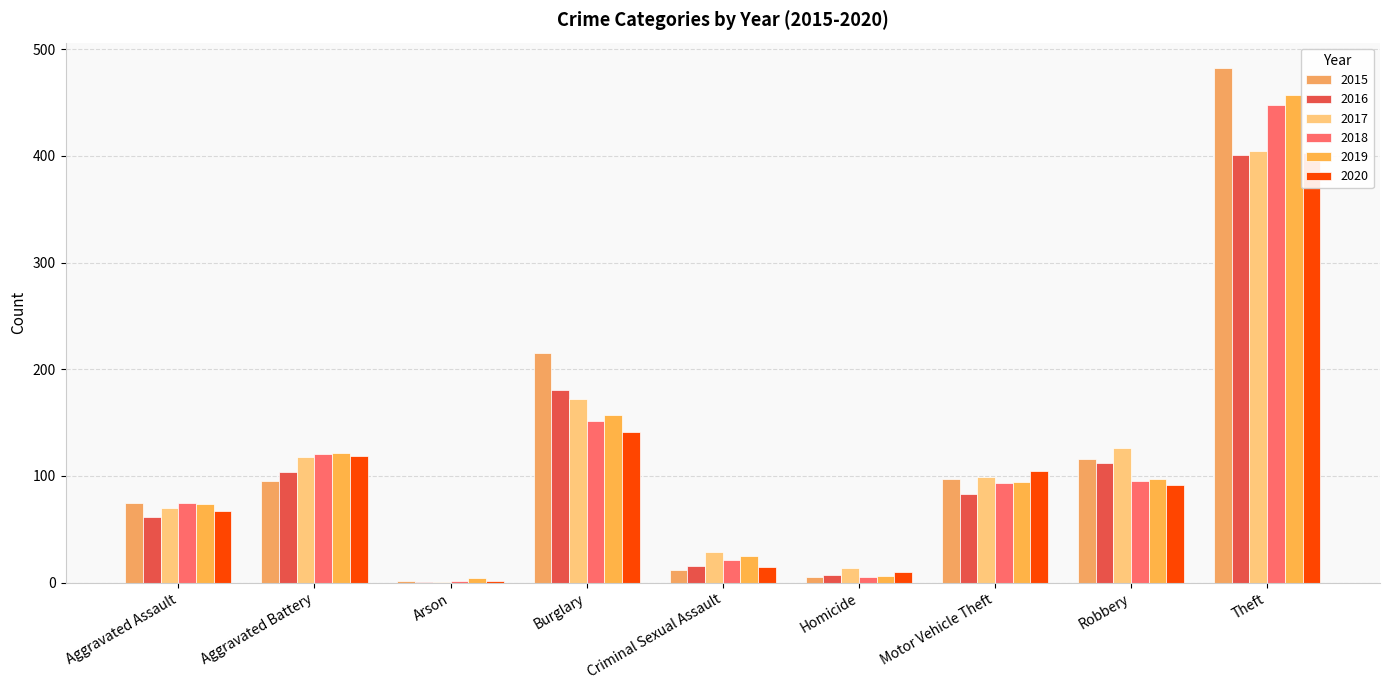

Read the 2019 value at Aggravated Battery, to the nearest 50.

100